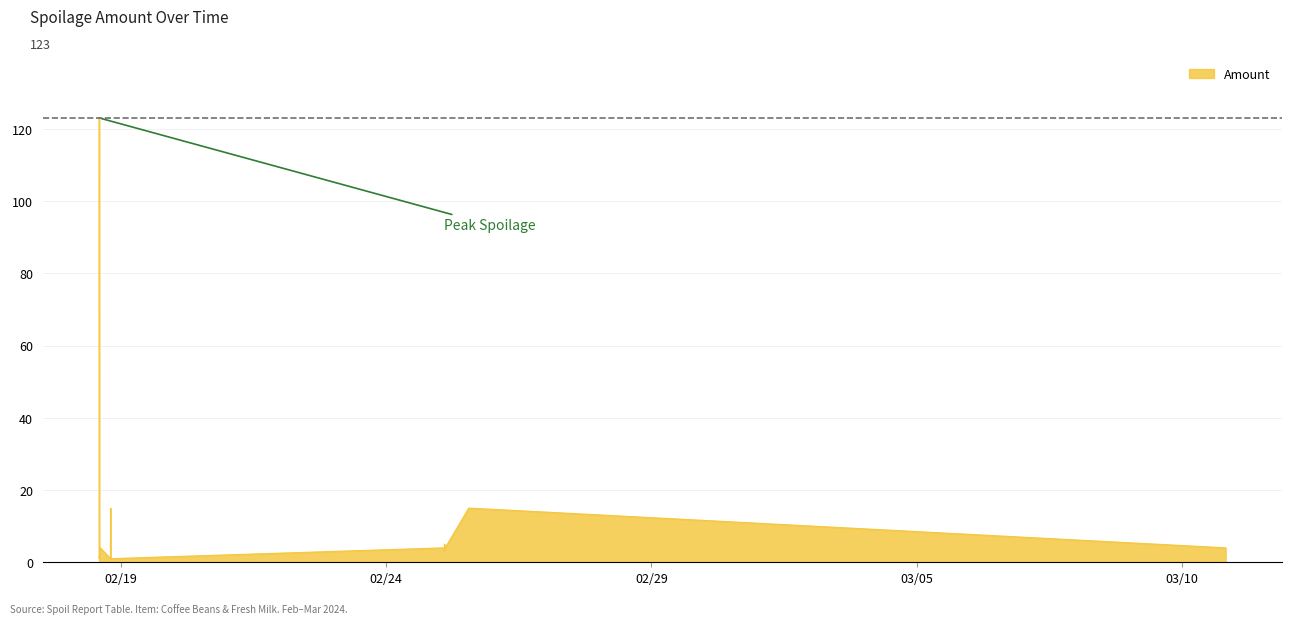

Does the chart display data point markers on the line(s)?

No